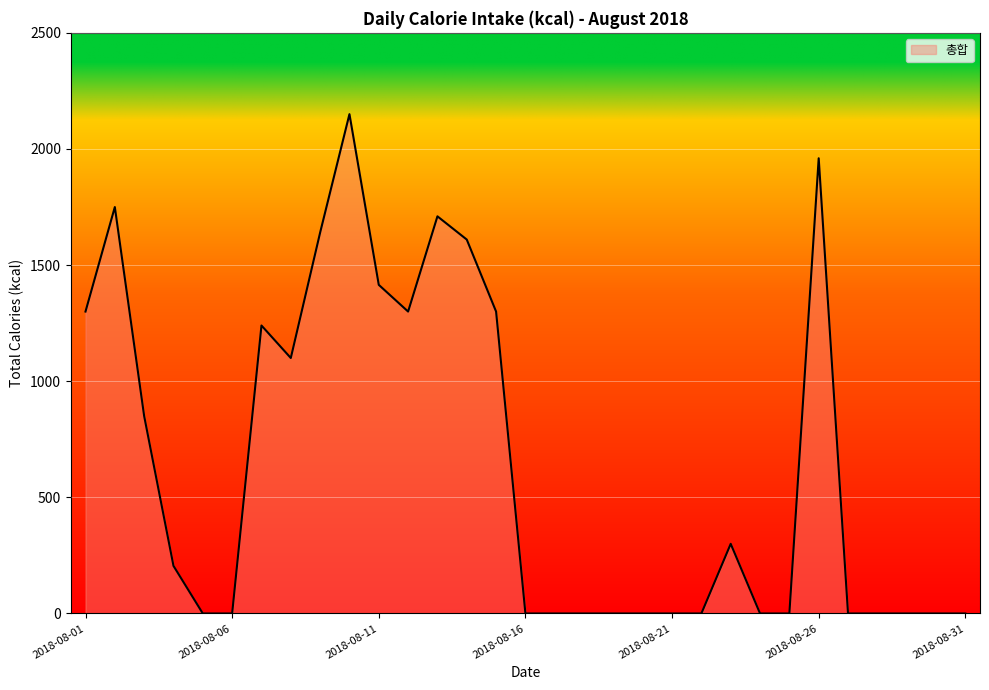

What is the difference between the maximum and minimum values?

2150